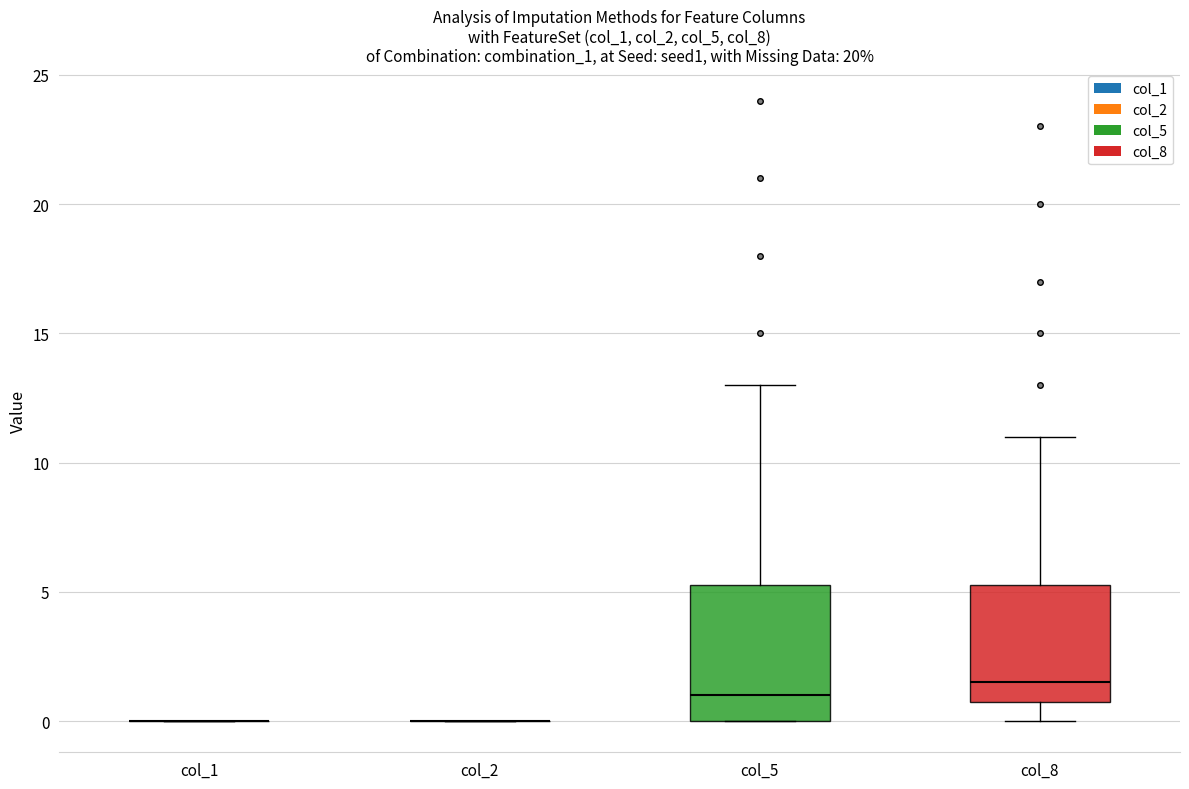

Reading left to right, transcribe this box plot: for each box, give where its median line is, the range the box spans, and where its two whiskers end, as read against the y-axis. The values are not printed on the chart, so give them approximately, as read against the axis.

col_1: box collapsed to a line at 0.0, whiskers 0.0 to 0.0
col_2: box collapsed to a line at 0.0, whiskers 0.0 to 0.0
col_5: median 1.0, box 0.0 to 5.5, whiskers 0.0 to 13.0
col_8: median 1.5, box 1.0 to 5.5, whiskers 0.0 to 11.0